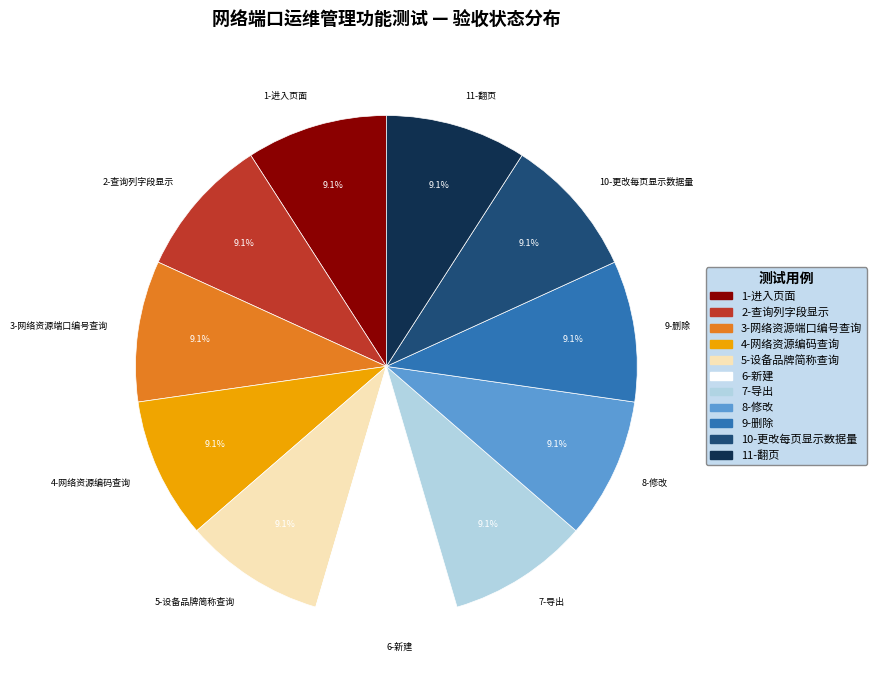

What portion of the pie excludes 5-设备品牌简称查询?

90.9%